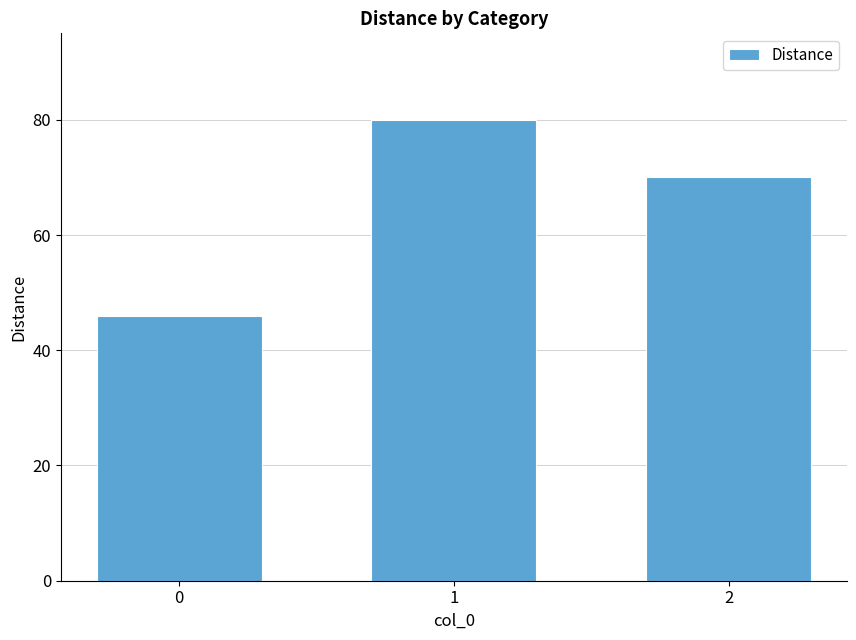

Read the value at 2.

70